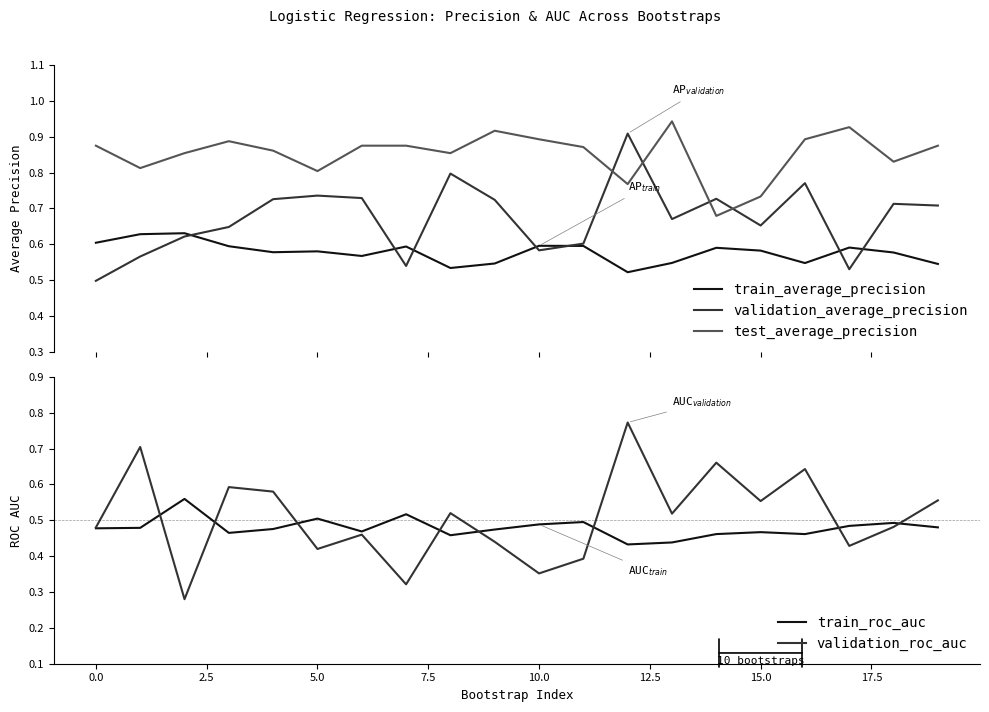

Which series changed the most between 16 and 19?

validation_roc_auc